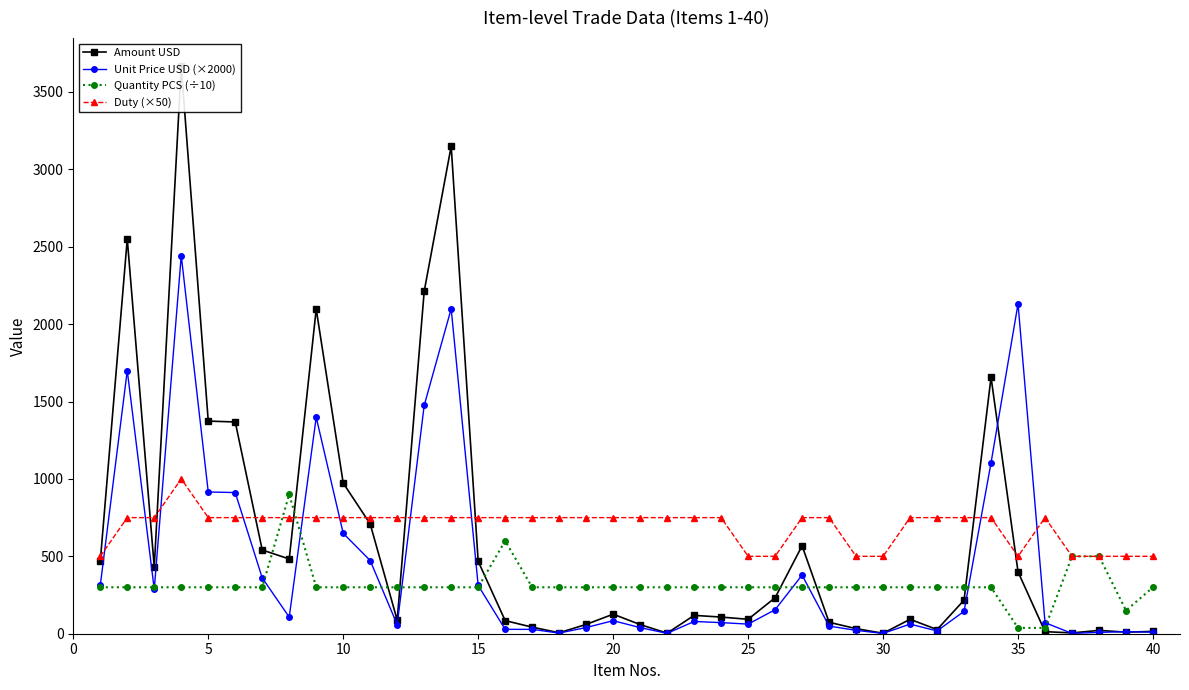

Reading left to right, what are all the values shown in this chart?

Amount USD: 467.4	2549.5	430.2	3664.5	1373.5	1367.9	541.0	482.8	2096.8	973.1	708.9	87.8	2211.7	3149.0	467.9	84.7	42.4	6.3	60.0	126.2	59.3	3.6	118.6	107.6	93.2	232.4	568.0	73.9	32.7	3.0	93.2	26.9	216.8	1656.7	399.6	13.4	5.2	21.5	10.1	15.0
Unit Price USD (×2000): 311.6	1699.7	286.8	2443.0	915.7	911.9	360.7	107.3	1397.9	648.7	472.6	58.6	1474.5	2099.3	311.9	28.2	28.2	4.2	40.0	84.1	39.5	2.4	79.1	71.7	62.2	154.9	378.7	49.3	21.8	2.0	62.1	18.0	144.6	1104.5	2131.2	71.4	2.1	8.6	13.5	10.0
Quantity PCS (÷10): 300.0	300.0	300.0	300.0	300.0	300.0	300.0	900.0	300.0	300.0	300.0	300.0	300.0	300.0	300.0	600.0	300.0	300.0	300.0	300.0	300.0	300.0	300.0	300.0	300.0	300.0	300.0	300.0	300.0	300.0	300.0	300.0	300.0	300.0	37.5	37.5	500.0	500.0	150.0	300.0
Duty (×50): 500.0	750.0	750.0	1000.0	750.0	750.0	750.0	750.0	750.0	750.0	750.0	750.0	750.0	750.0	750.0	750.0	750.0	750.0	750.0	750.0	750.0	750.0	750.0	750.0	500.0	500.0	750.0	750.0	500.0	500.0	750.0	750.0	750.0	750.0	500.0	750.0	500.0	500.0	500.0	500.0